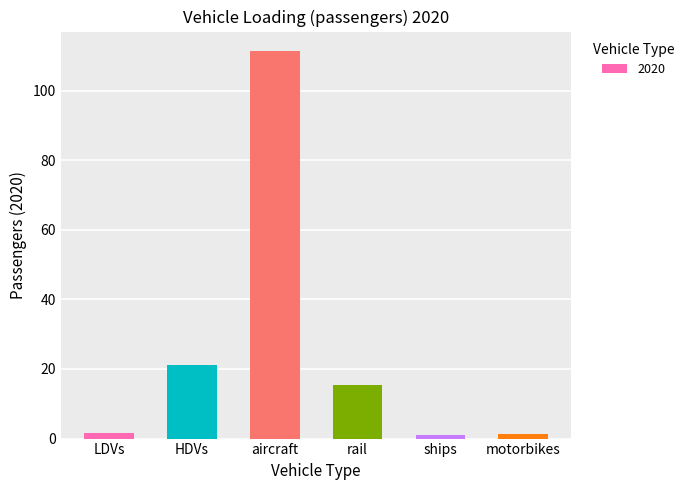

How many bars are there in total?

6